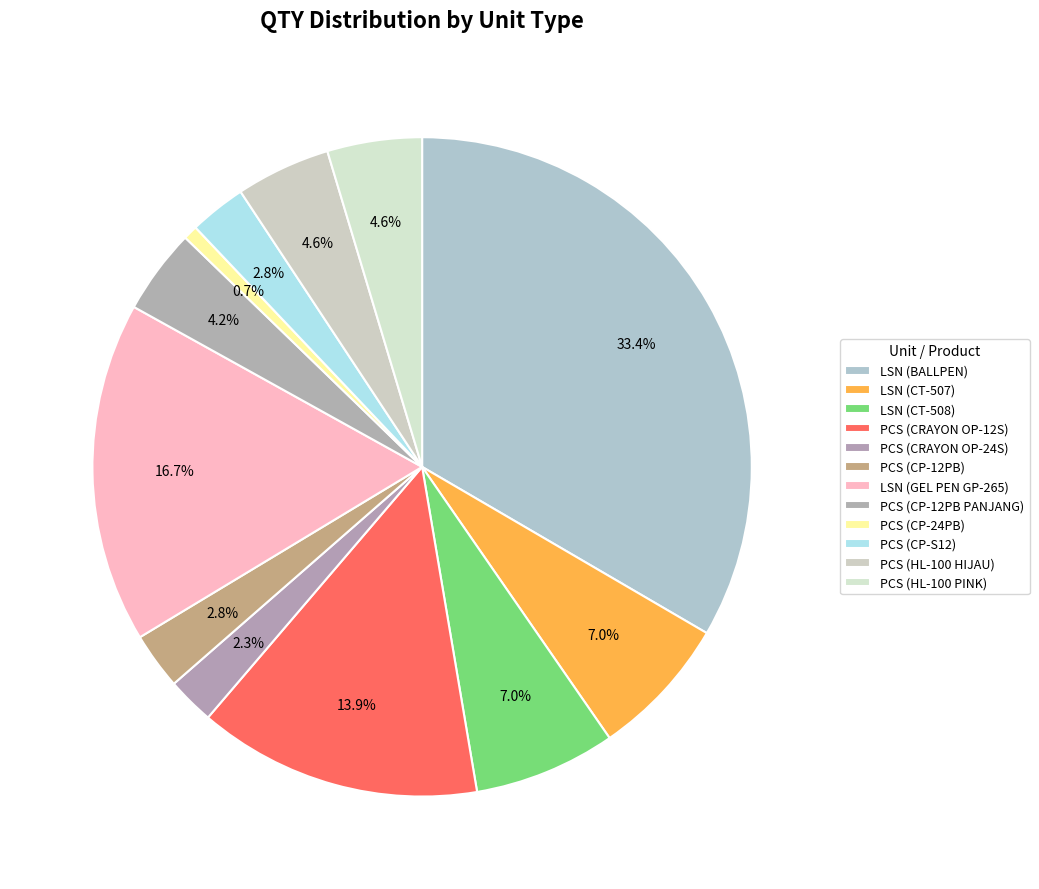

How many segments does this pie chart have?

12